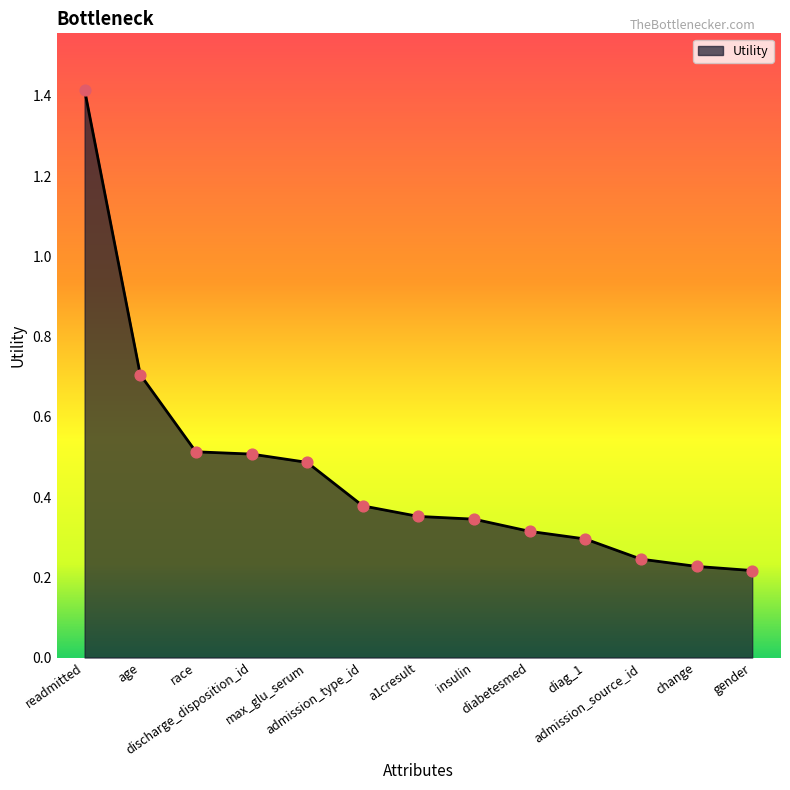

What is the change in value from readmitted to admission_source_id?

-1.2